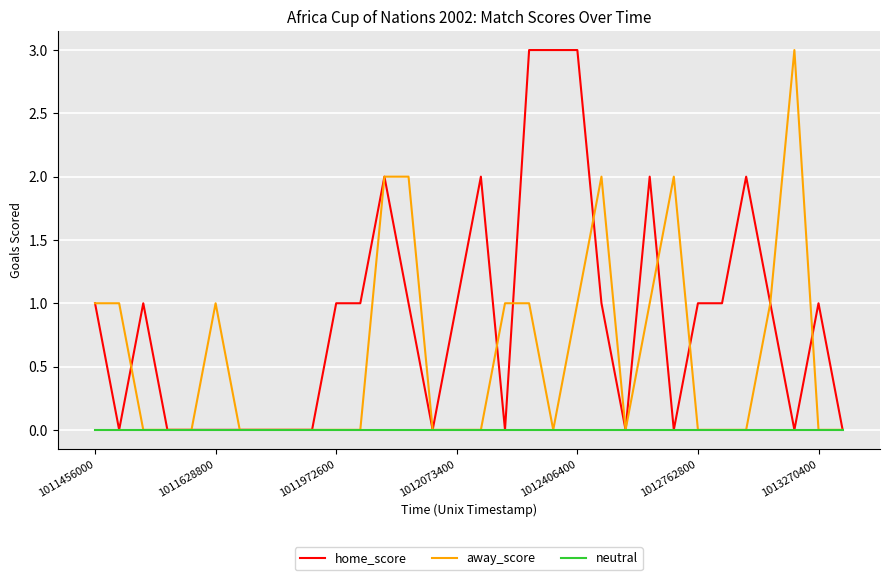

Rank the series by their average value, from highest to lowest.

home_score, away_score, neutral